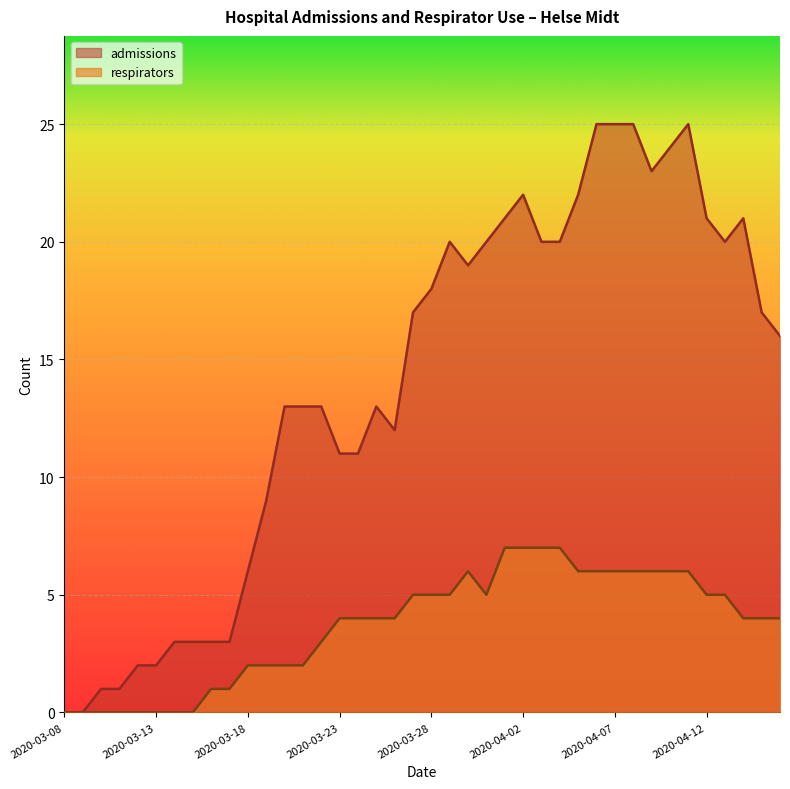

How many lines are shown in the chart?

2